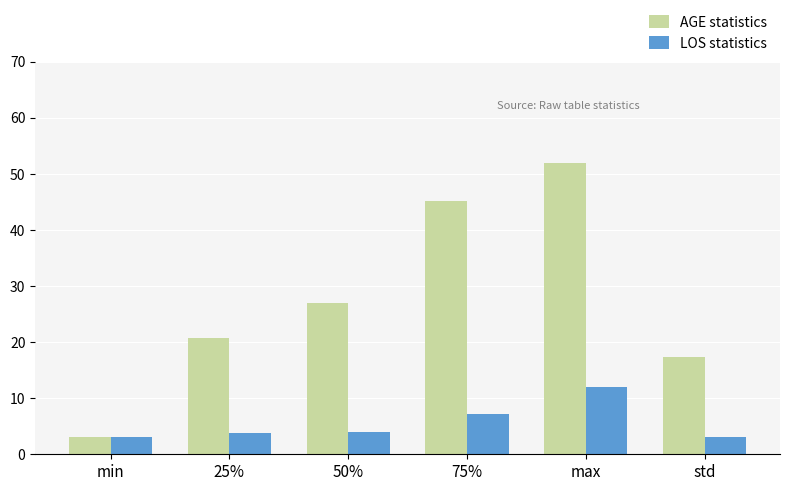

What is the sum of all LOS statistics values?

33.2